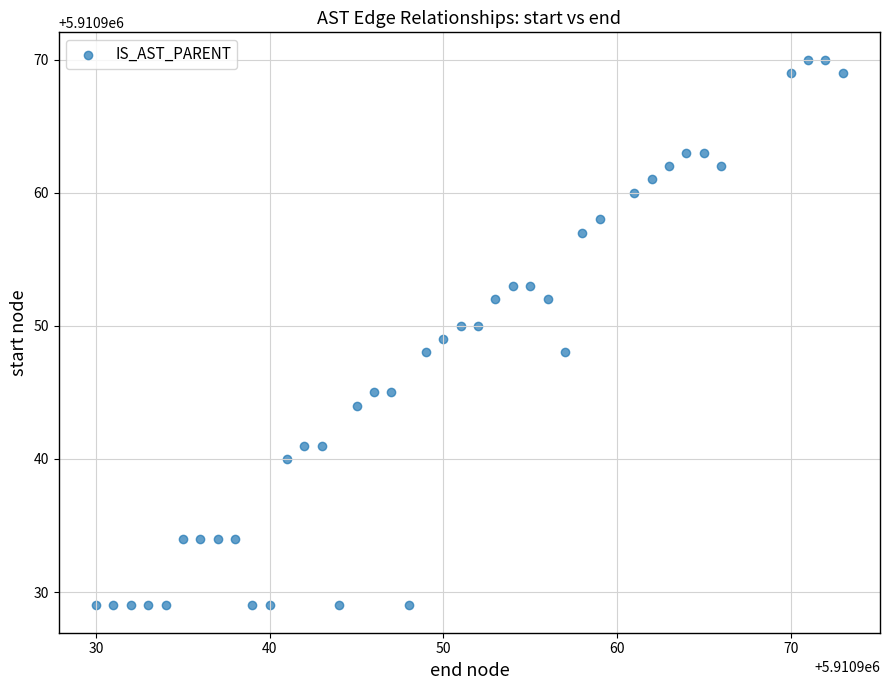

What is the range of X values (max minus min)?

43